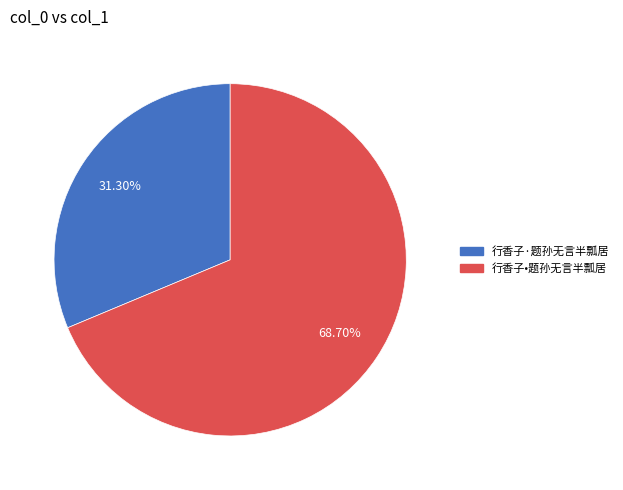

To the nearest percent, what is the difference between the largest and smallest slice percentages?

37%